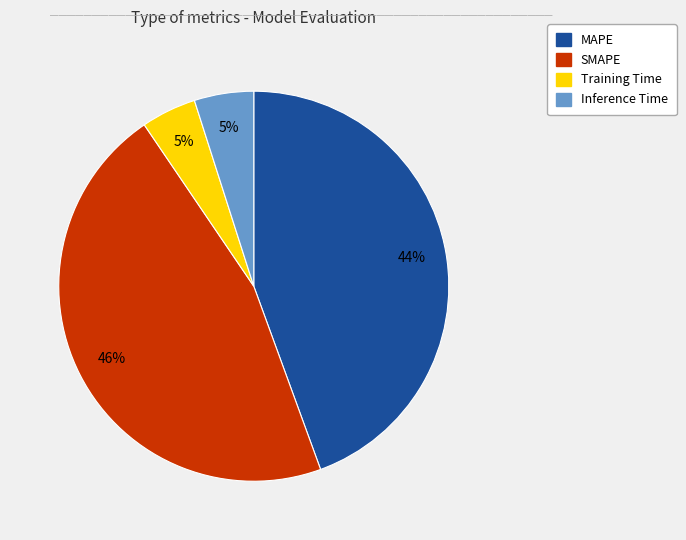

To the nearest percent, what is the combined percentage of Inference Time and MAPE?

49%